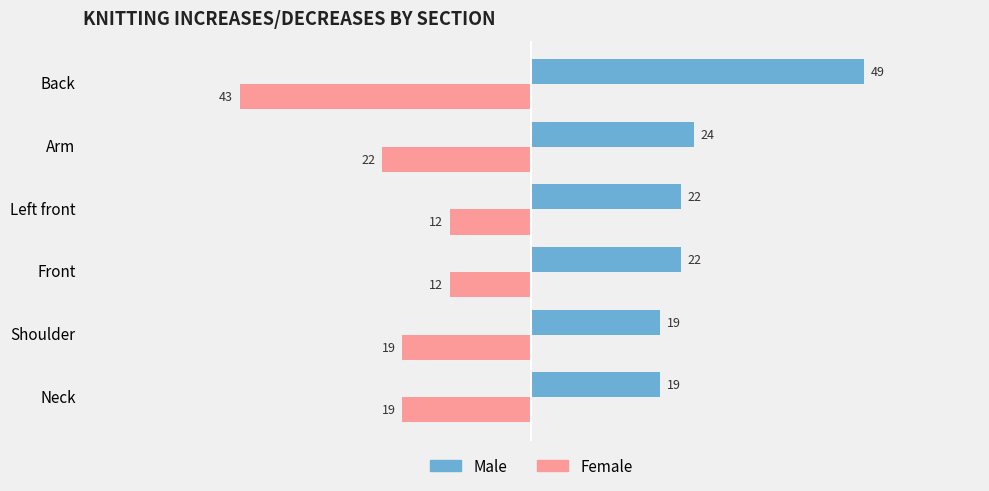

What is the total value across all series at Back?

6